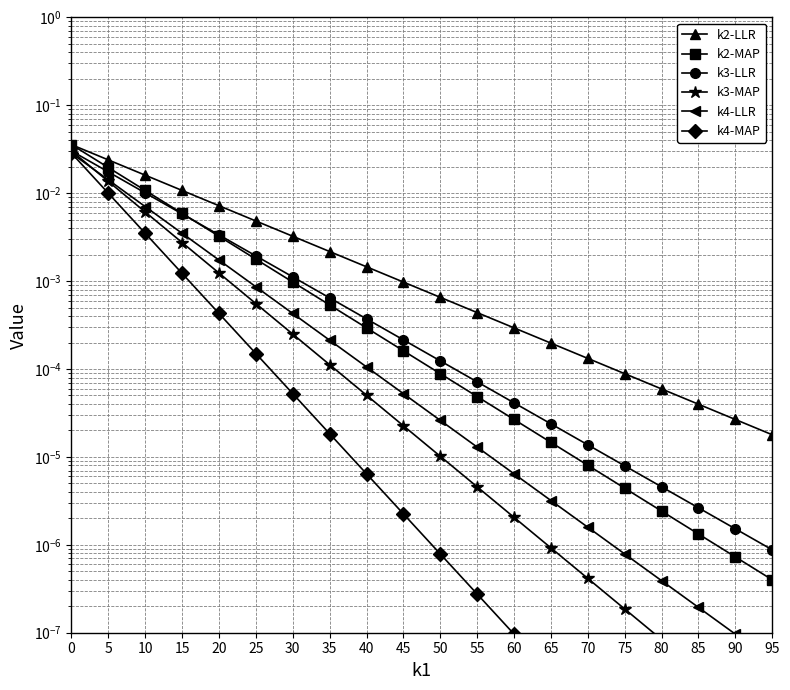

How many lines are shown in the chart?

6